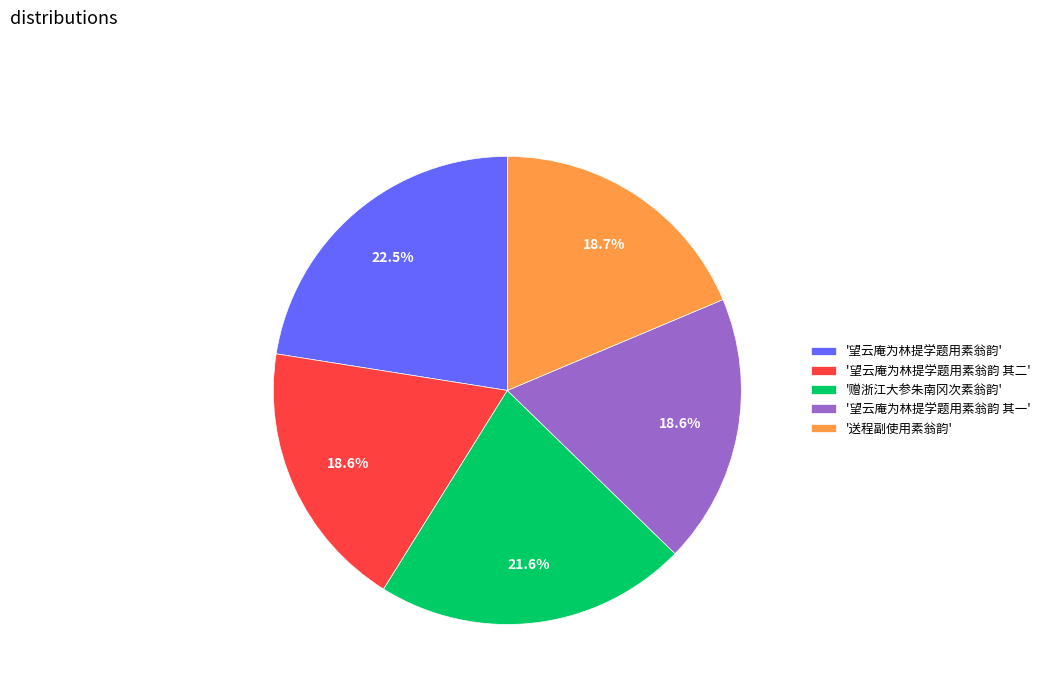

What is the largest slice in the pie chart?

'望云庵为林提学题用素翁韵'